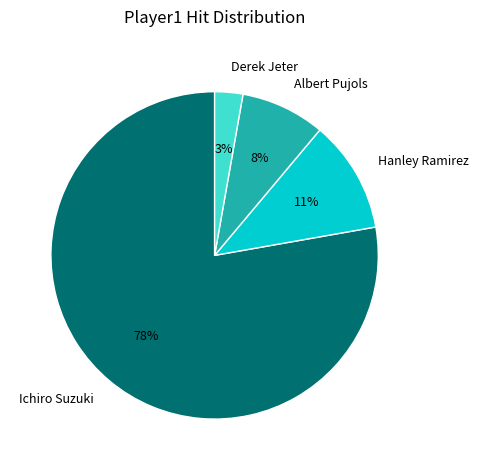

Is there a majority slice in this chart?

Yes